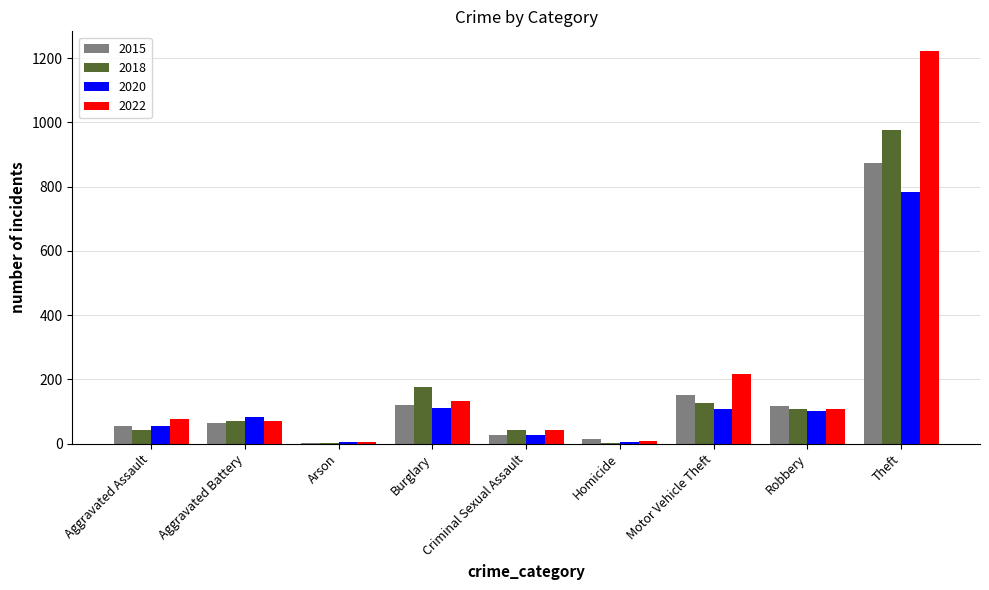

At which category does the chart reach its peak across all series?

Theft